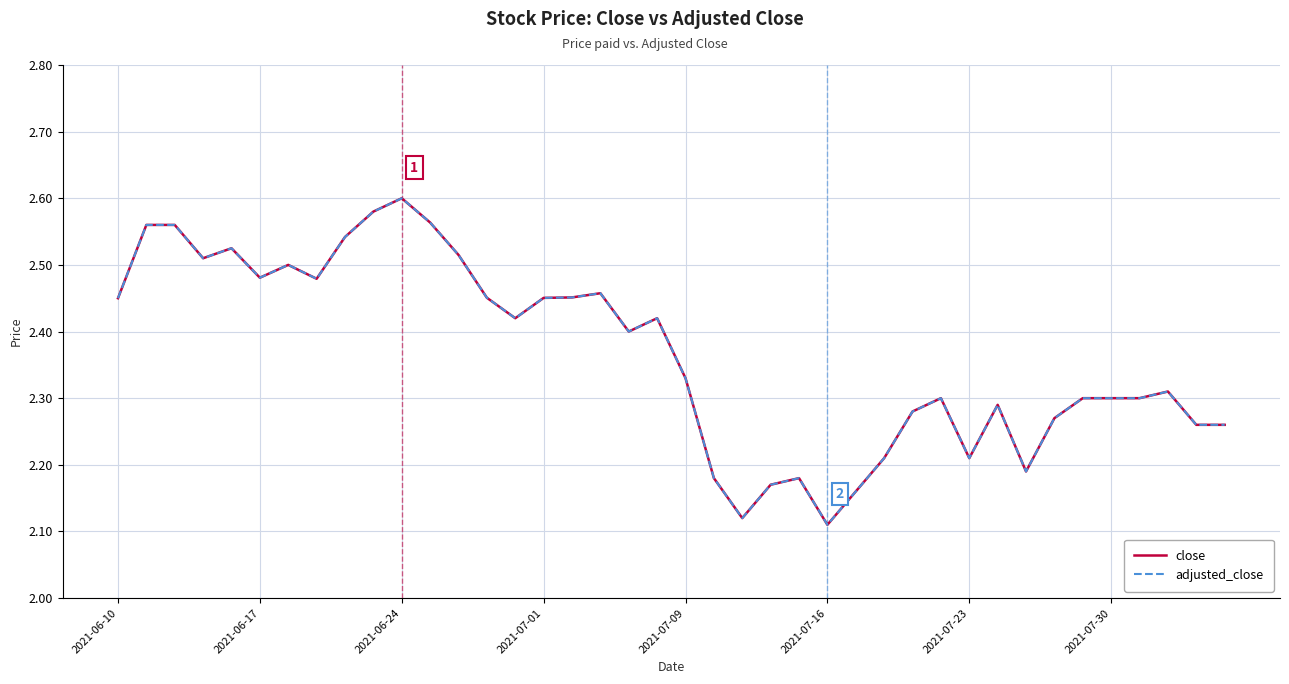

True or false: close and adjusted_close intersect in this chart.

False